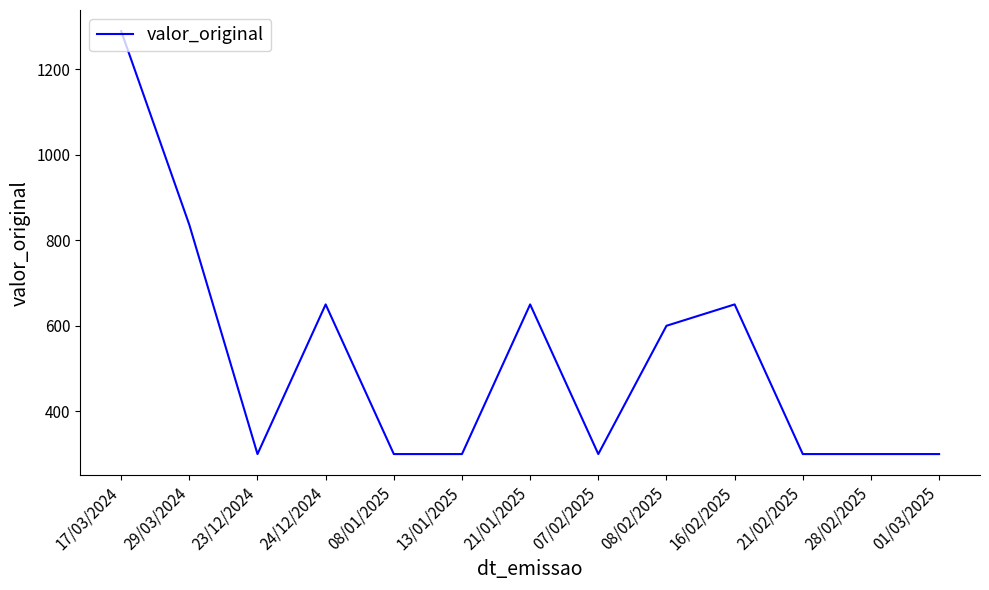

Reading left to right, extract all data points from this chart.

1289.0	836.0	300.0	650.0	300.0	300.0	650.0	300.0	600.0	650.0	300.0	300.0	300.0